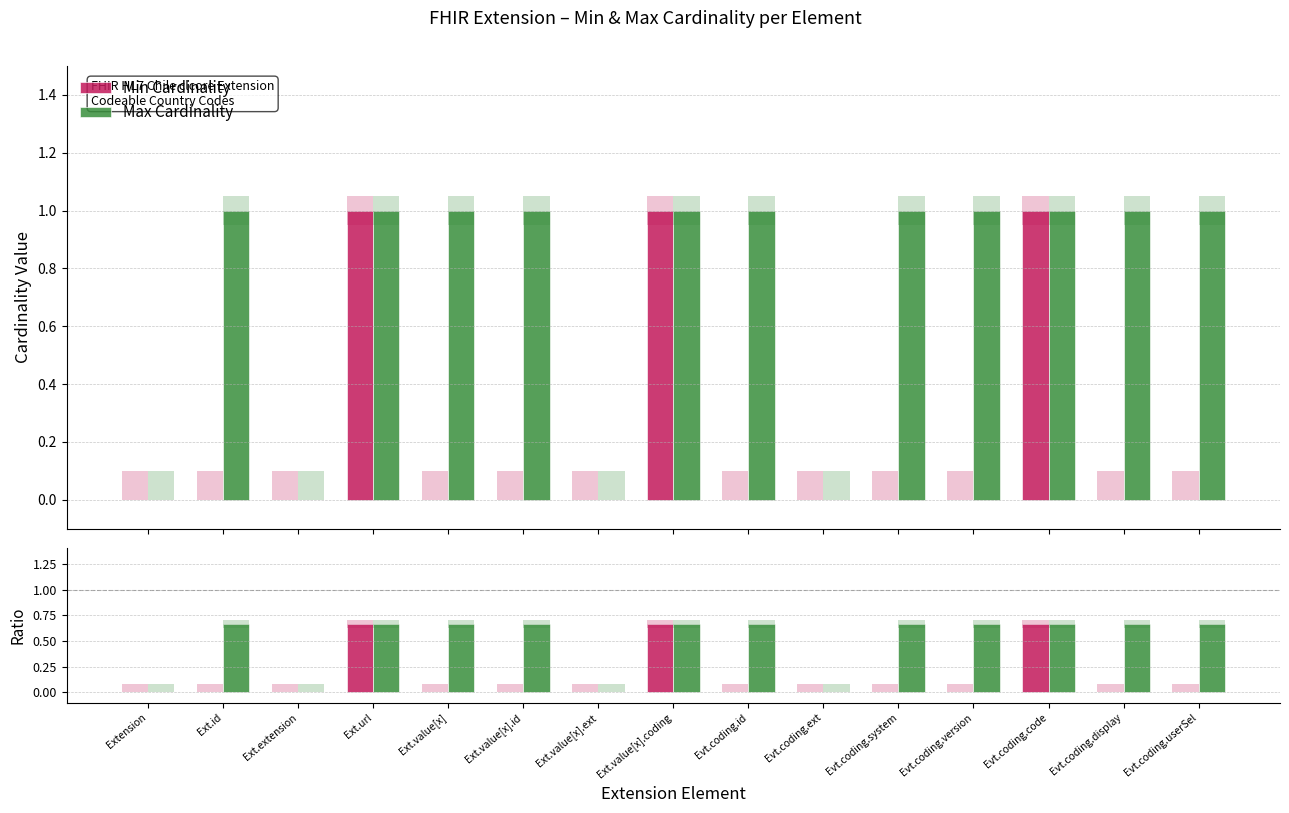

Does the chart contain any negative values?

No